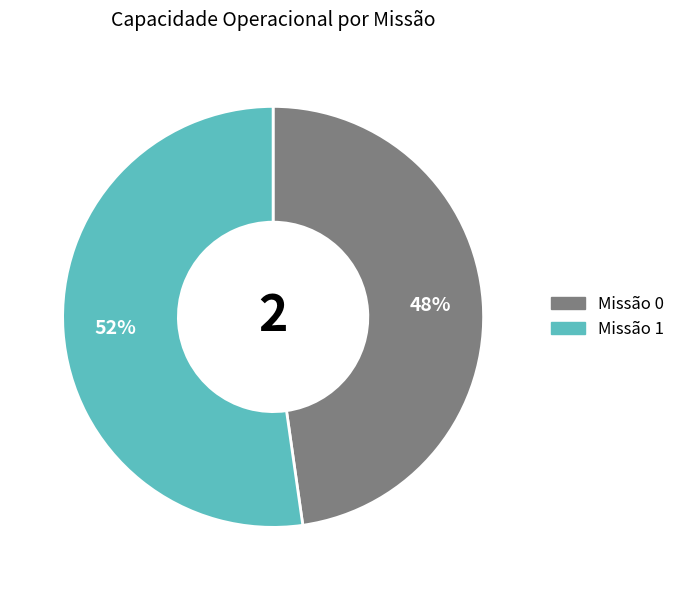

Is there a majority slice in this chart?

Yes